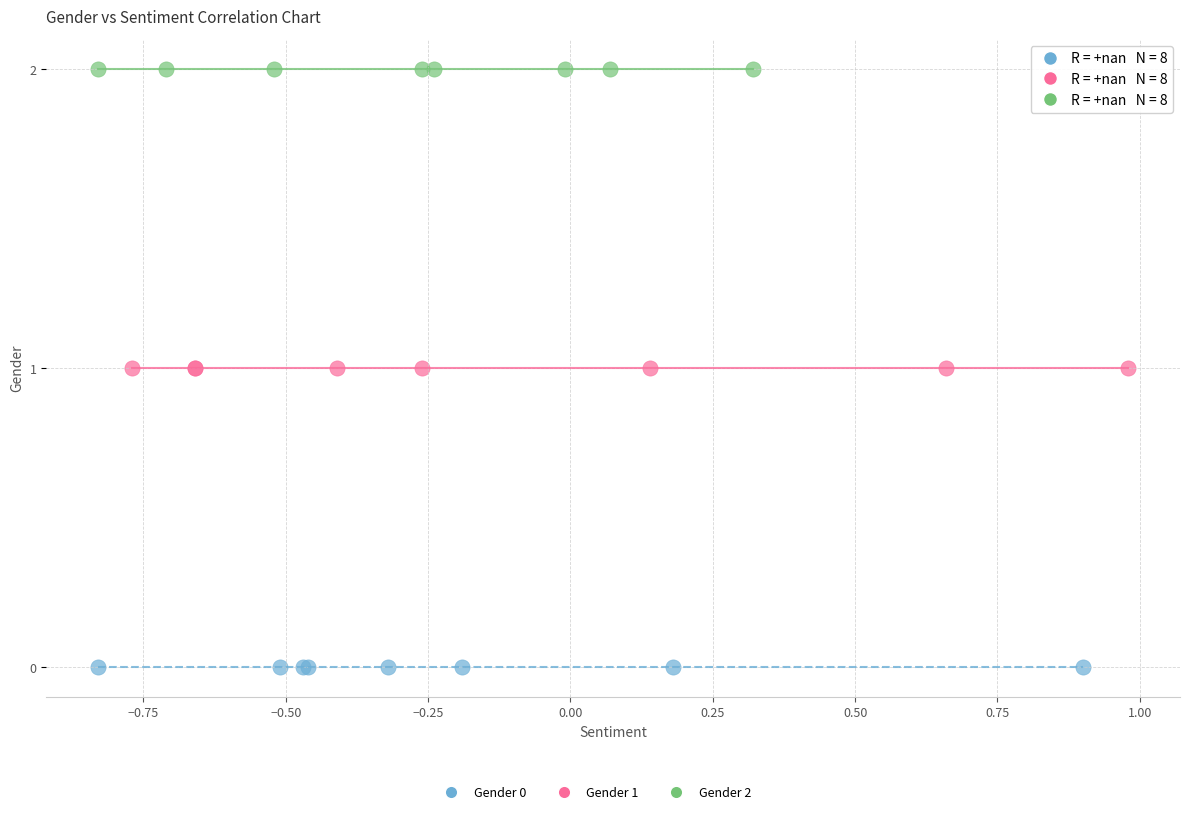

Which series reaches the minimum Y coordinate?

Gender 0